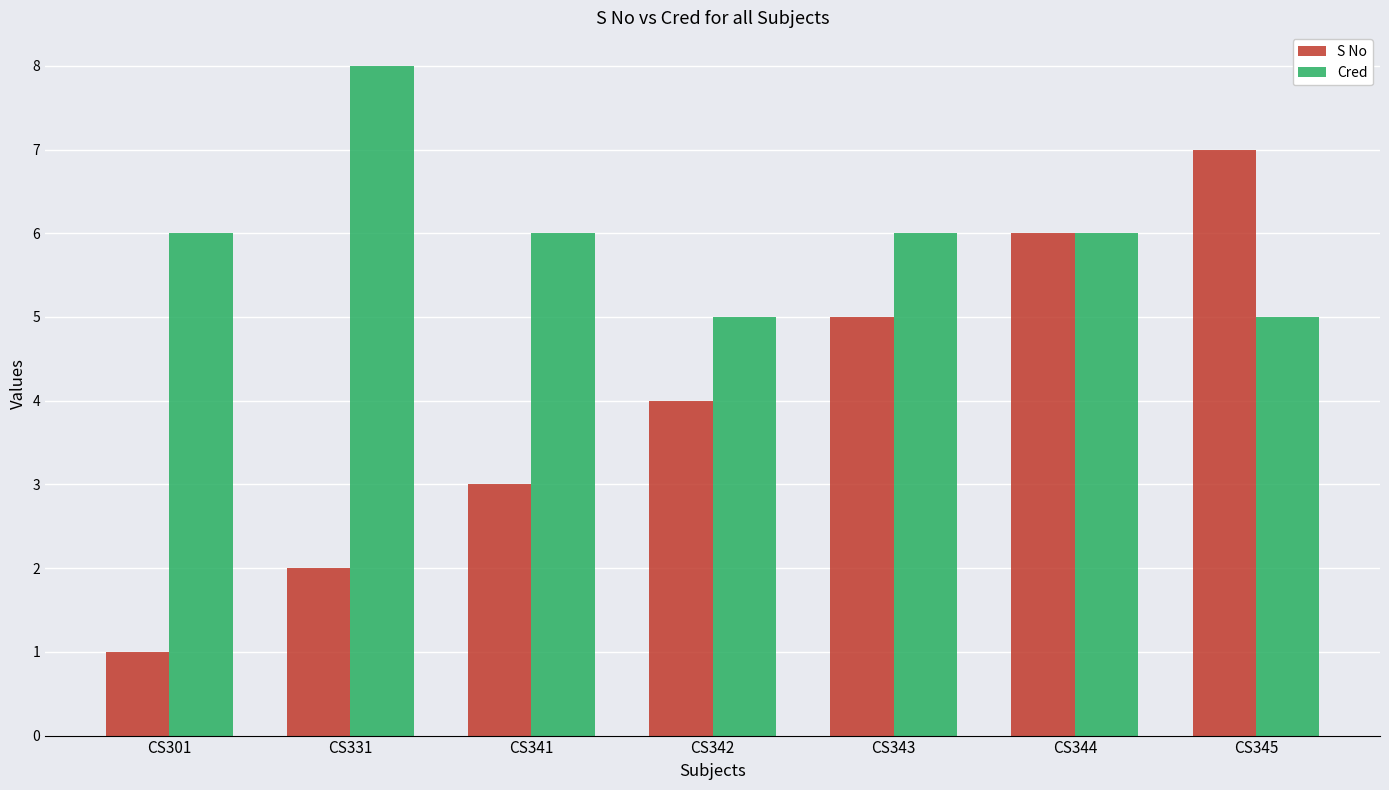

Which series has the largest total across all categories?

Cred